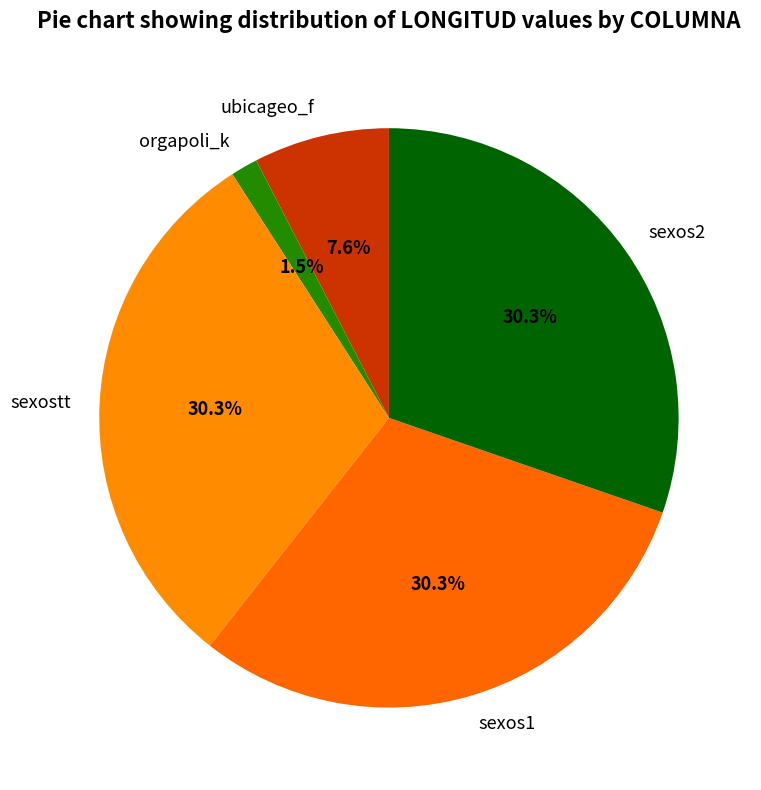

Is there any slice that represents more than half of the pie?

No